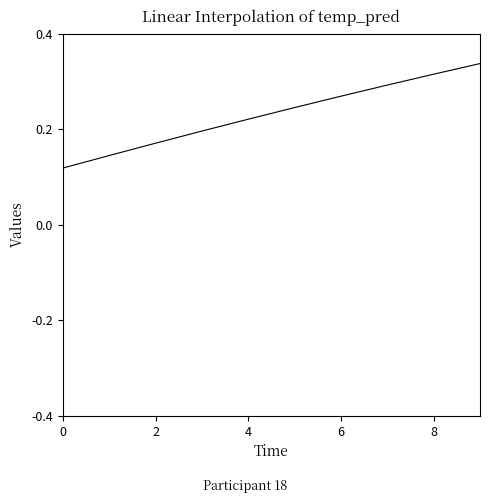

How many categories are shown in the chart?

10